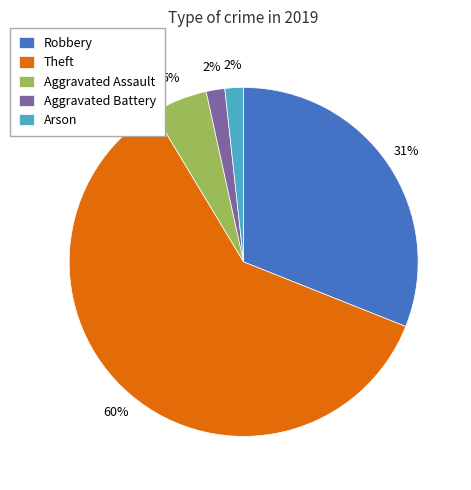

Between Theft and Arson, which is larger?

Theft